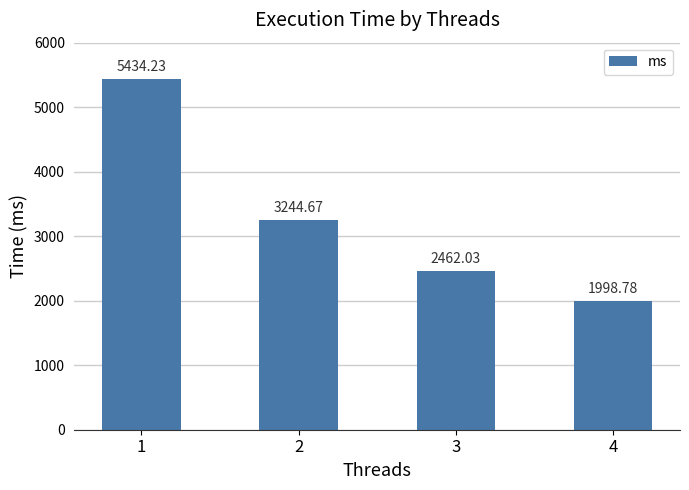

Is it true that the value at 1 is 3160.7?

False